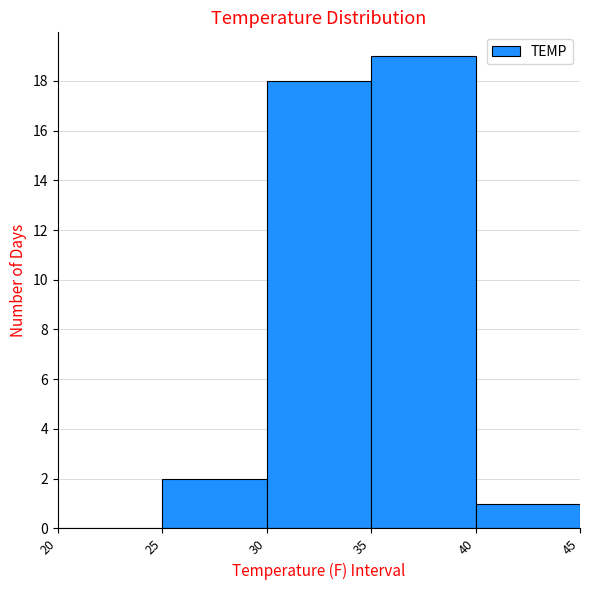

What is the height of the bar covering 40 to 45 on the x-axis? The values are not printed on the chart, so give them approximately, as read against the axis.

1